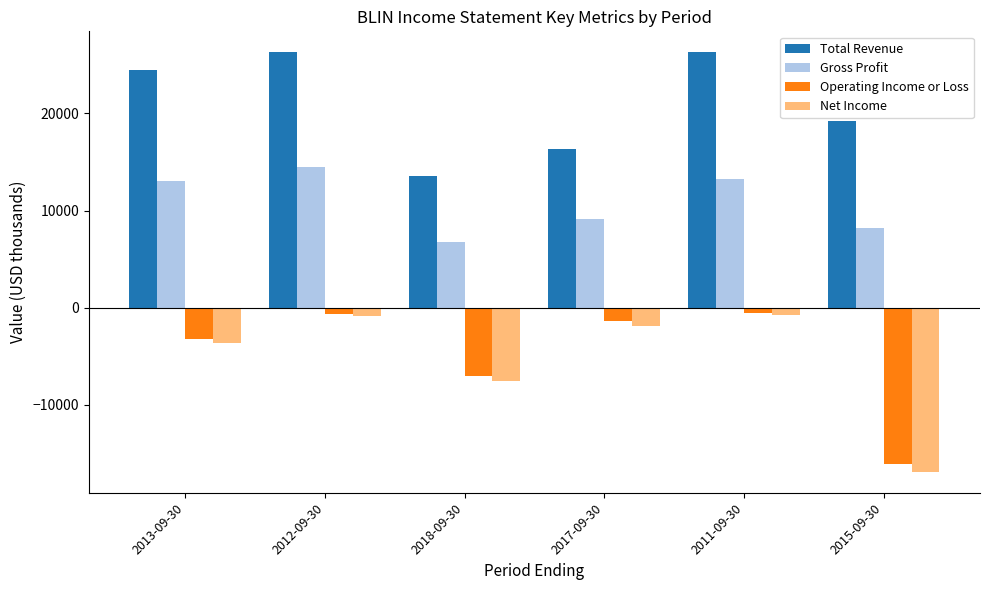

What is the label of the 2nd bar from the right?

2011-09-30